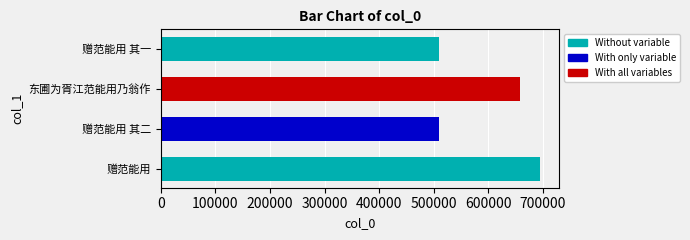

Does the chart contain stacked bars?

No